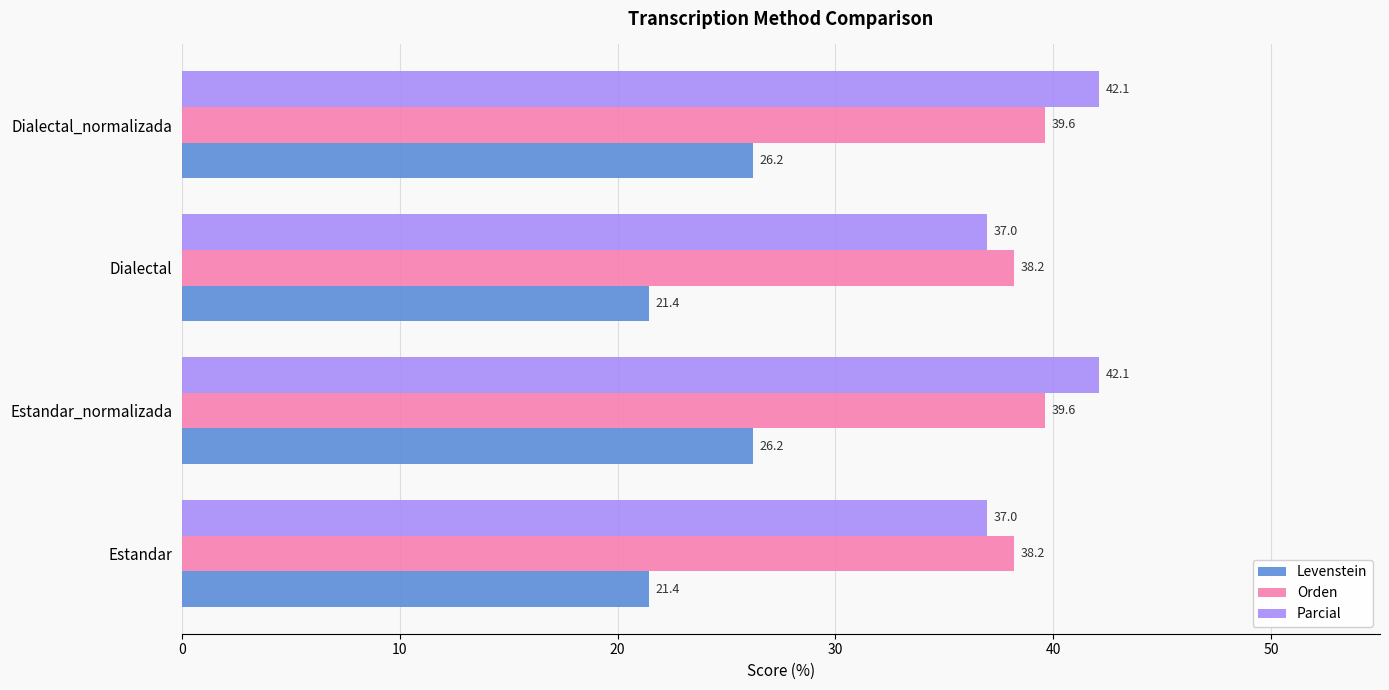

What are all the series names shown in the legend?

Levenstein, Orden, Parcial